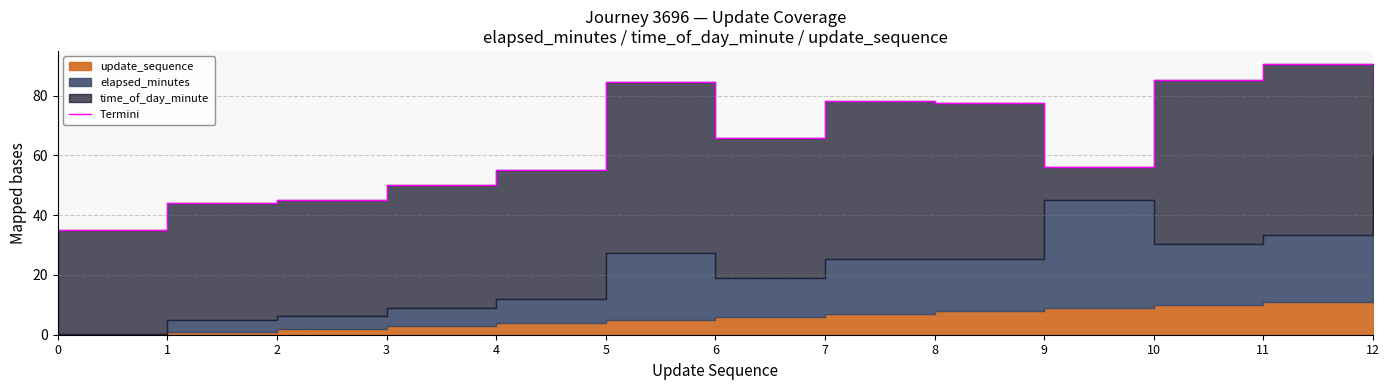

True or false: the data shows 65.8 at 6.

True